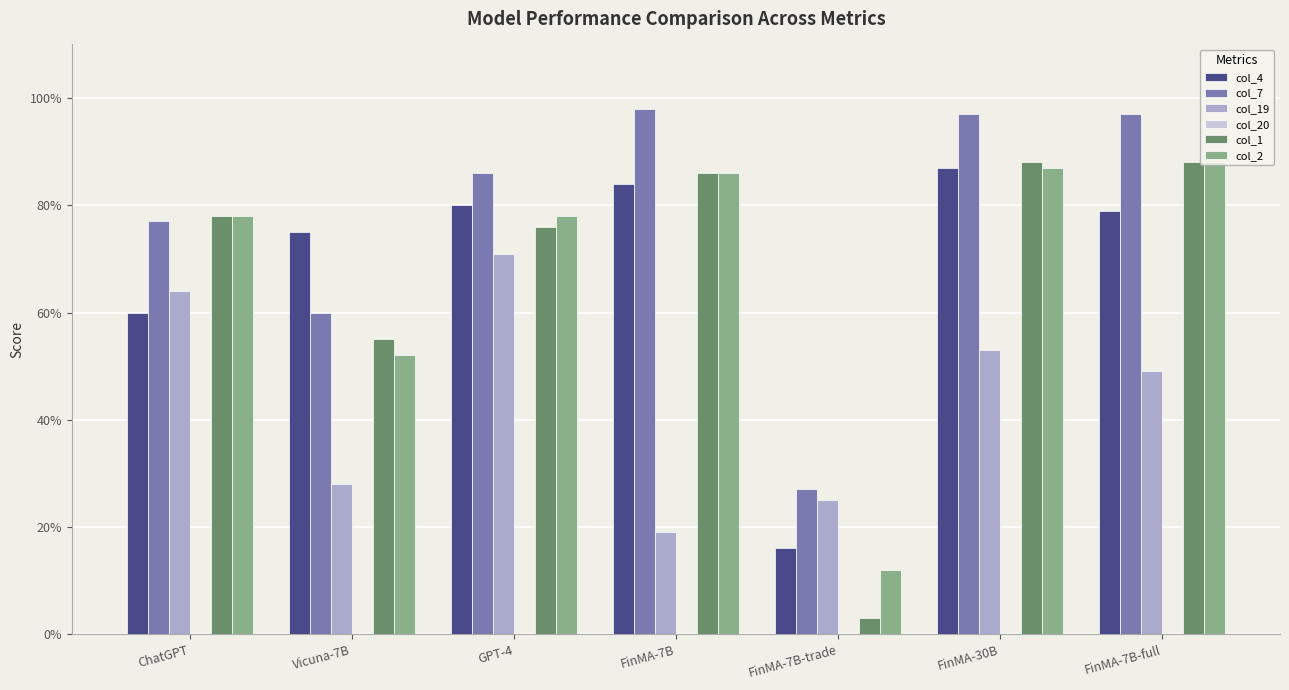

Are the bars horizontal?

No